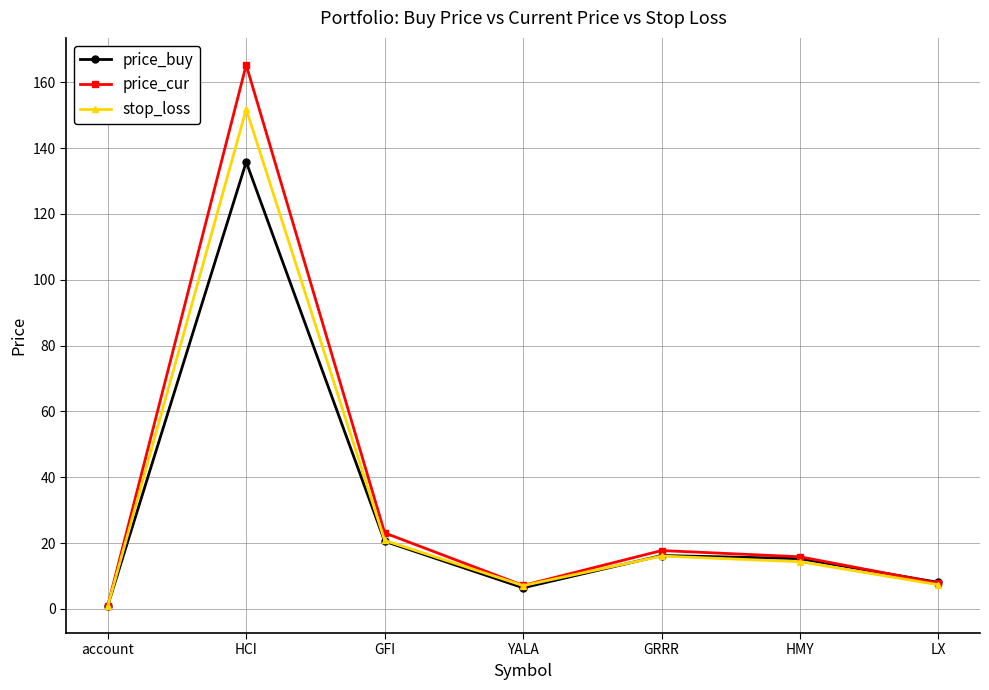

What are all the series names shown in the legend?

price_buy, price_cur, stop_loss